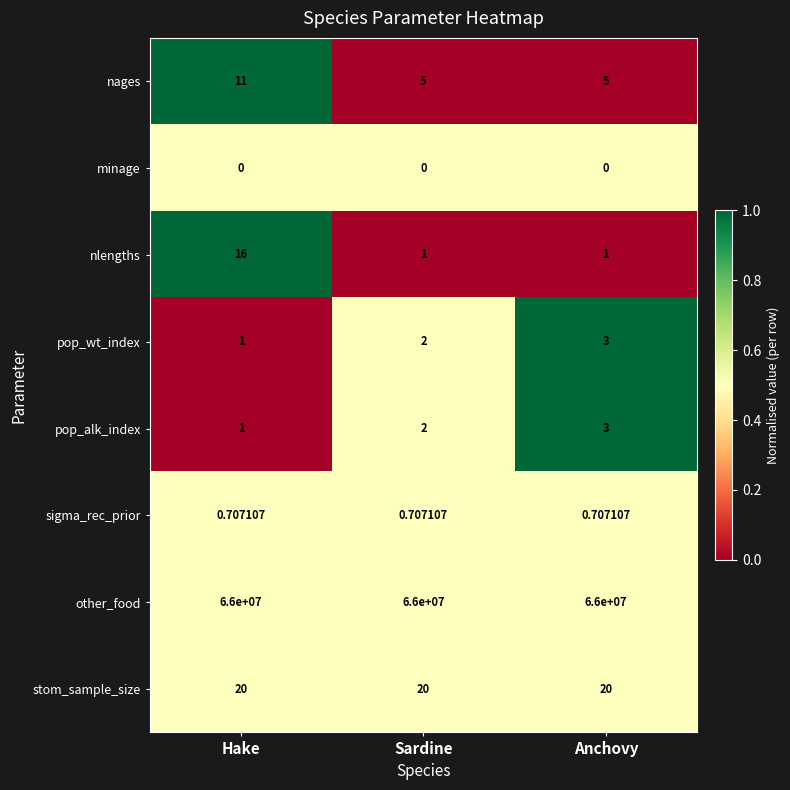

Which series has the largest range (max minus min)?

nlengths